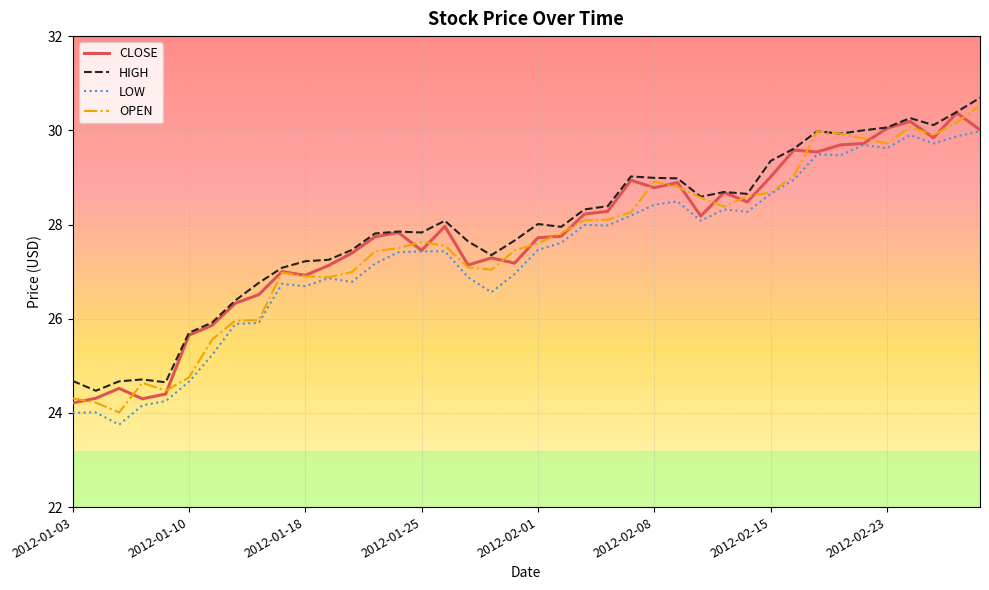

What is the minimum value for CLOSE?

24.2